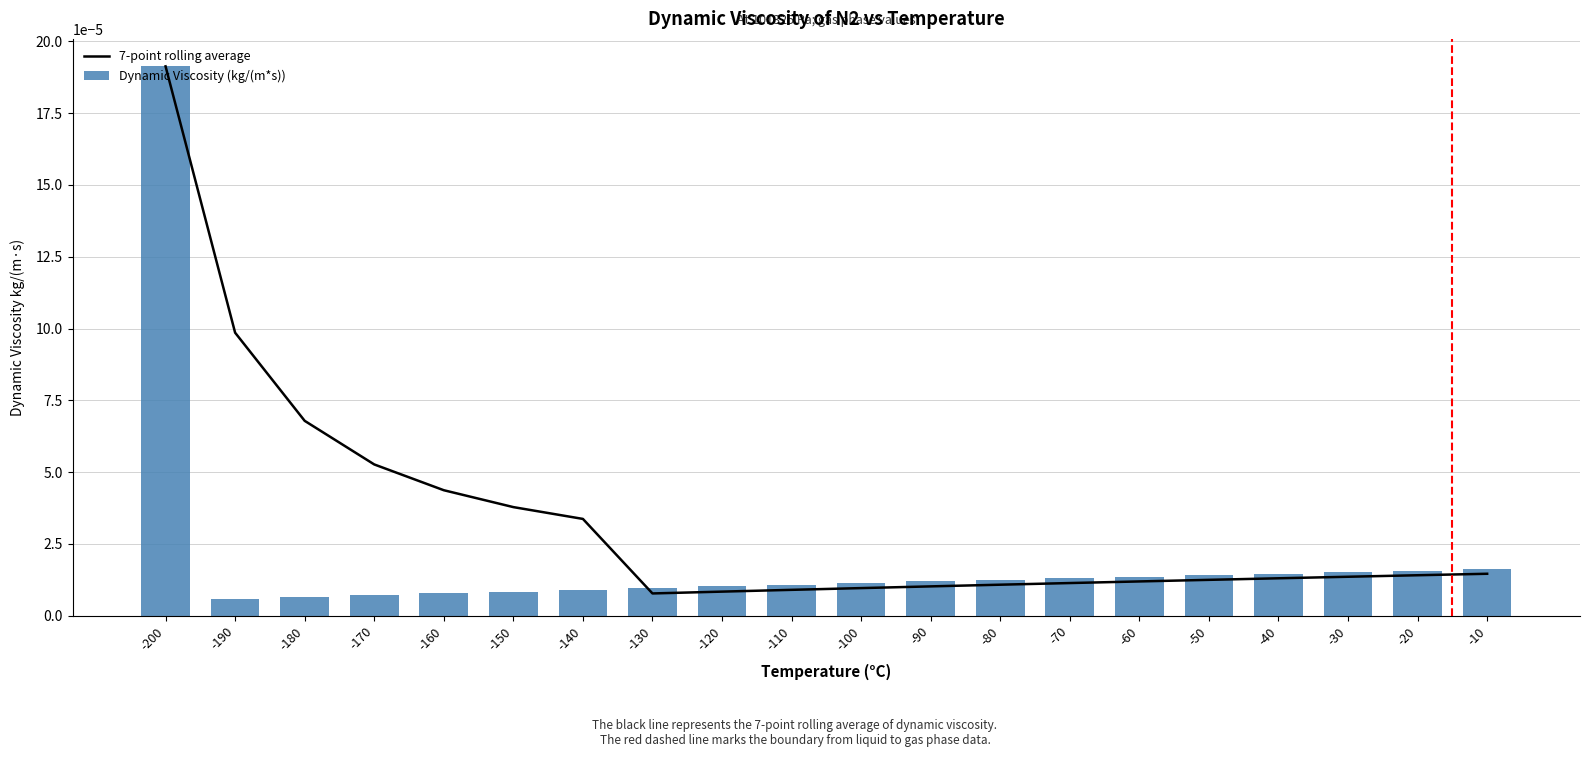

The 7-point rolling average series shows 0.0 at -110. True or false?

False